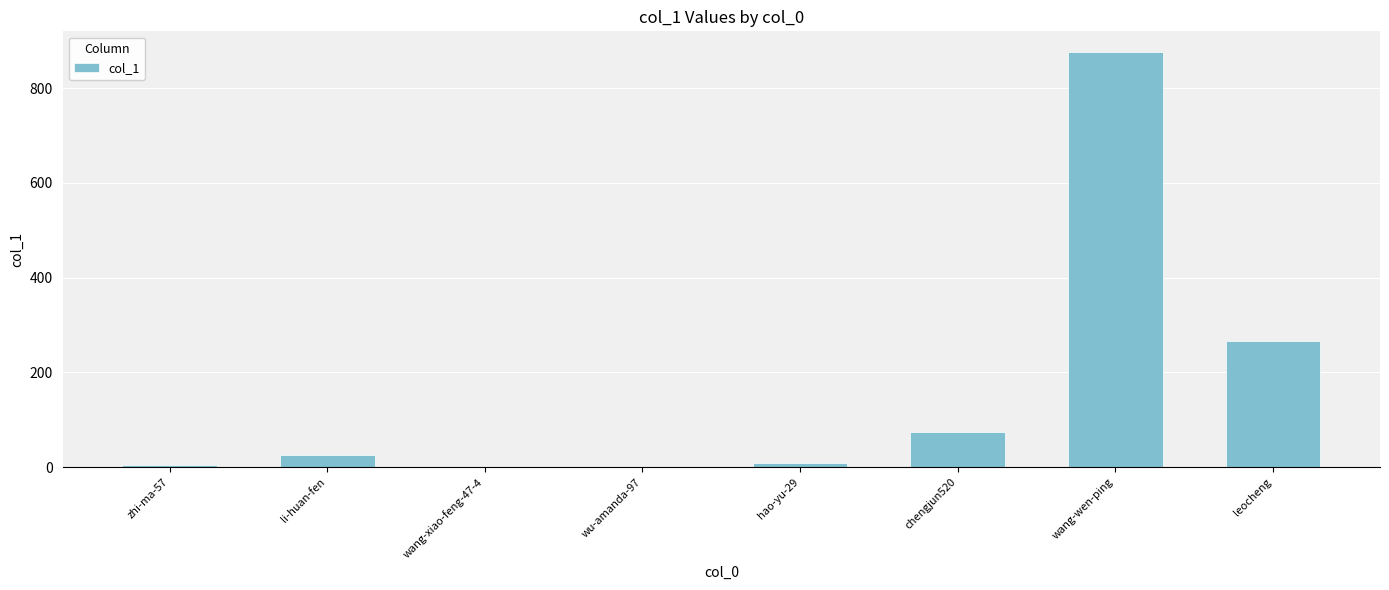

What is the maximum value shown in the chart?

876